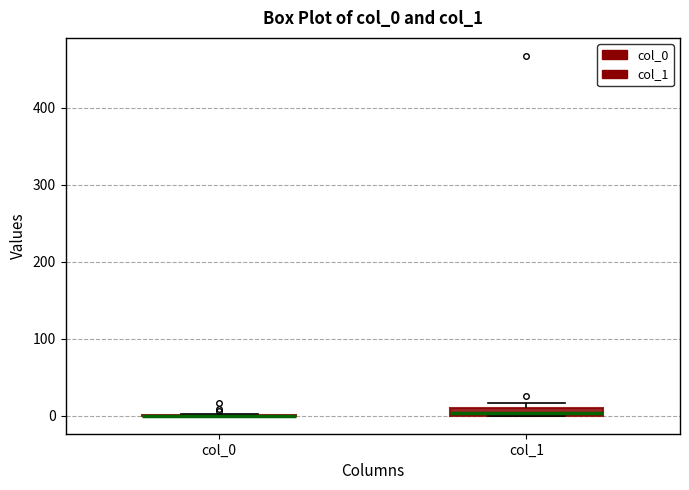

Where is the upper edge of the box for col_1 on the y-axis? The values are not printed on the chart, so give them approximately, as read against the axis.

10